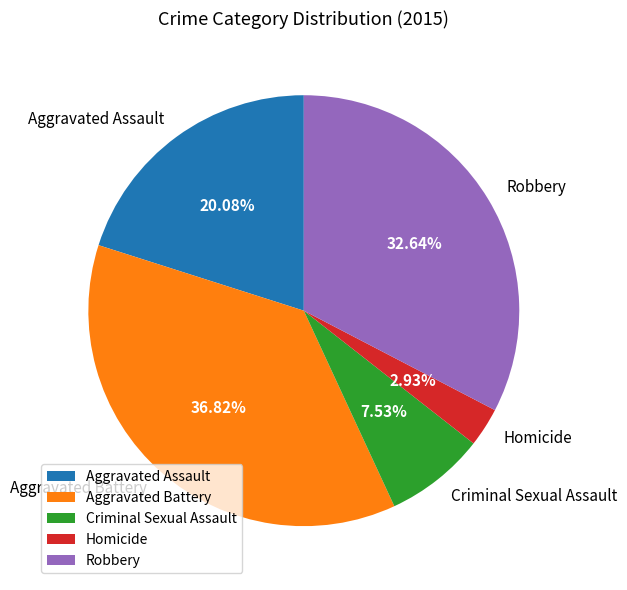

What is the ratio of the value at Robbery to the value at Homicide?

11.1